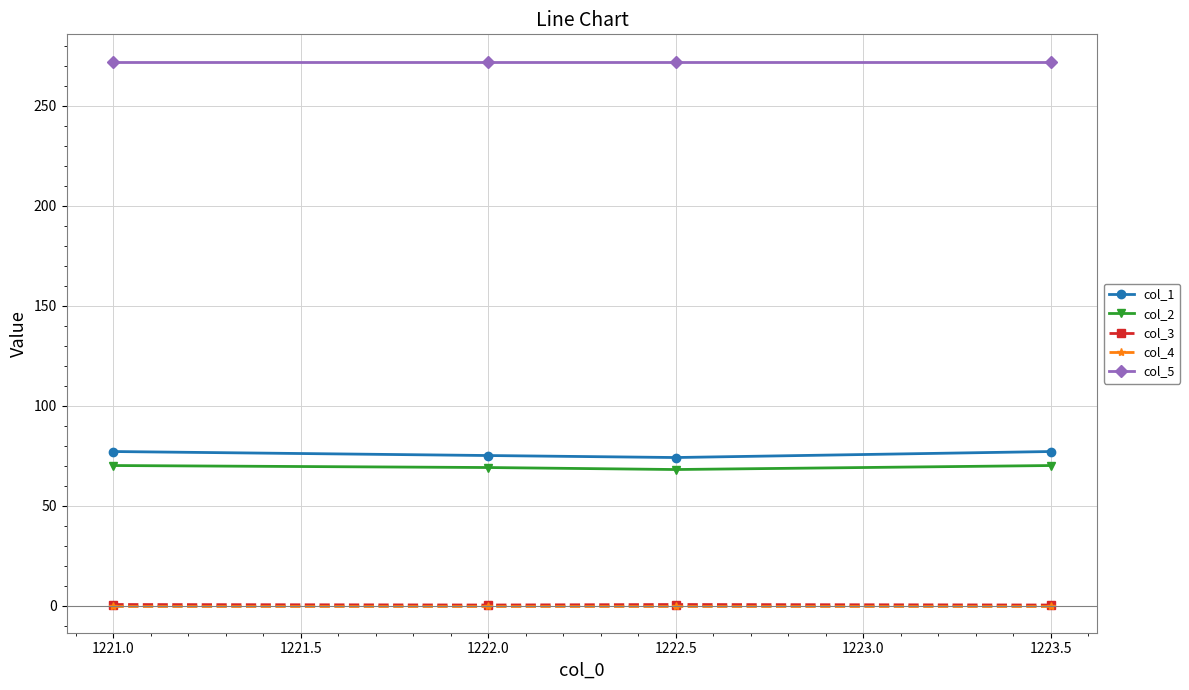

Which series has the largest range (max minus min)?

col_1